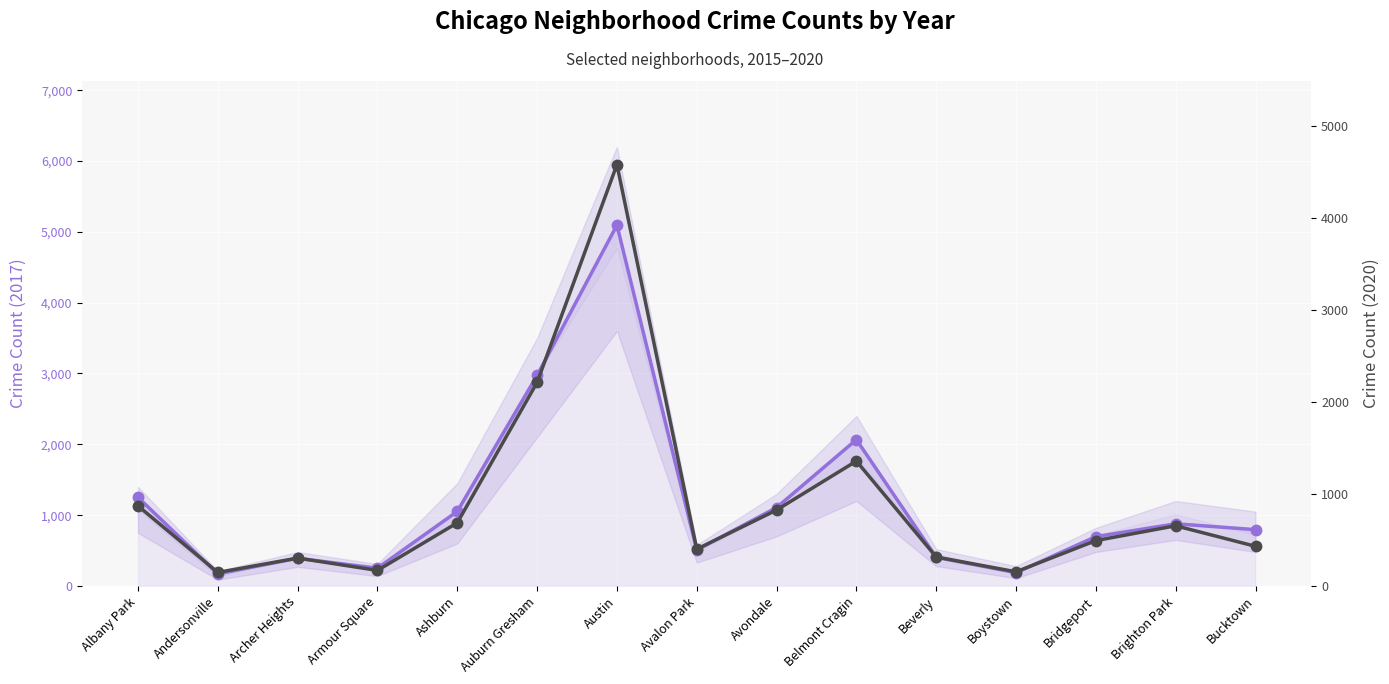

What is the lowest value of the 2020 crime count series?

147